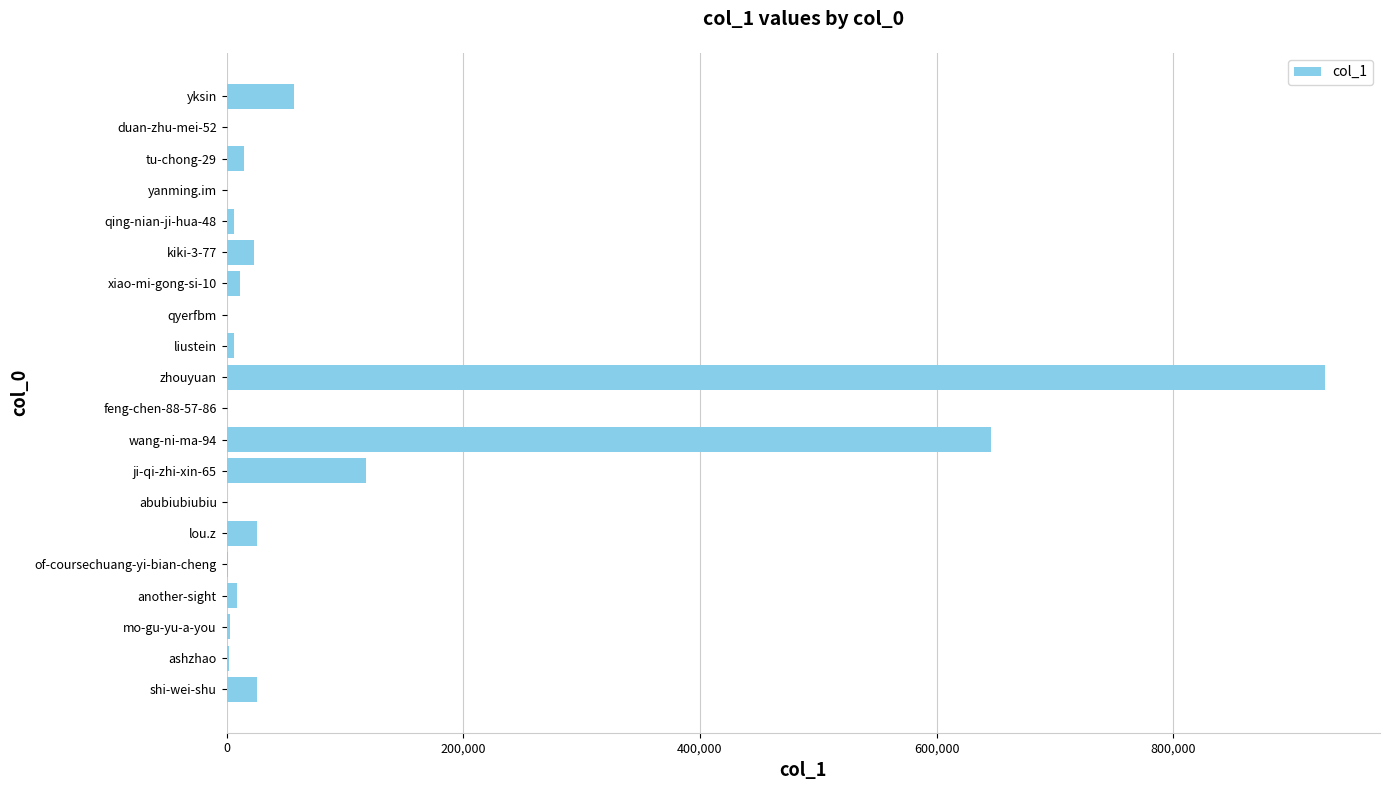

How many categories are shown in the chart?

20